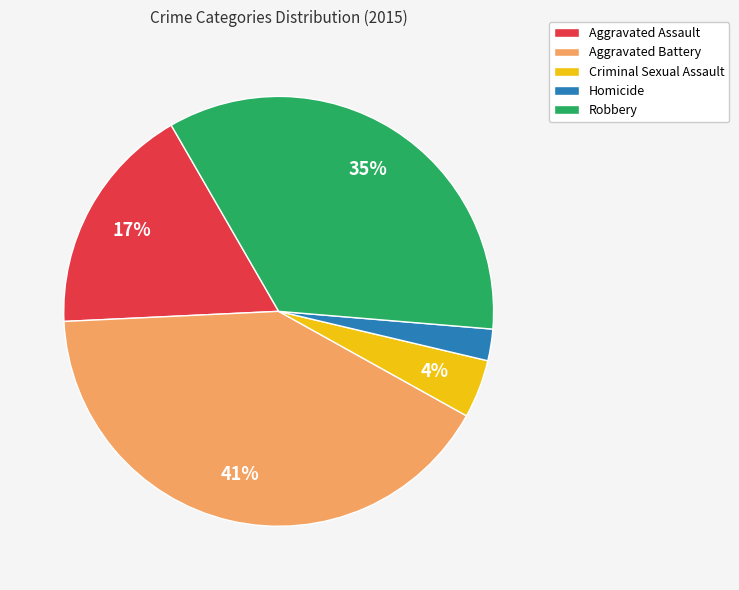

Does Homicide represent more than half of the total?

No